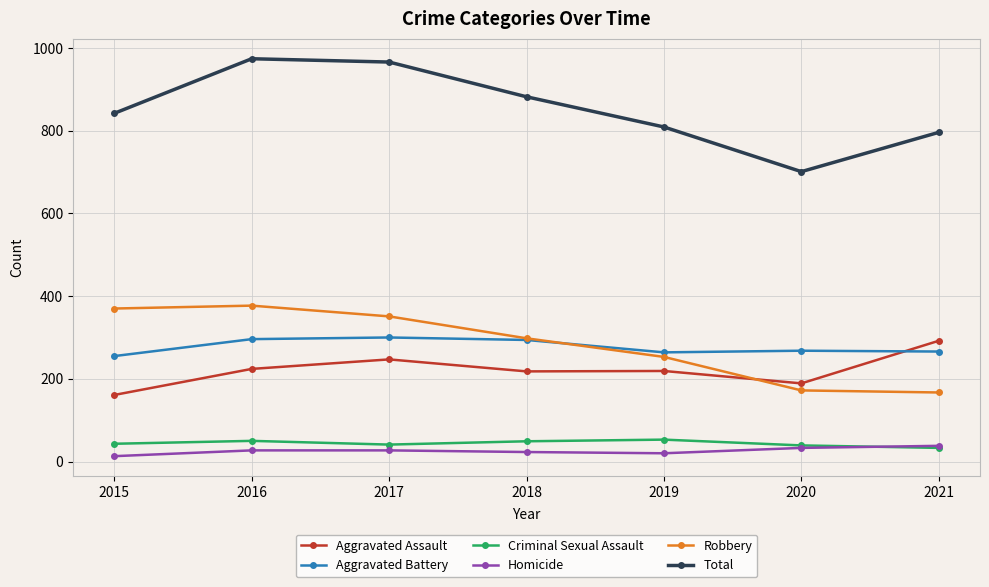

How many data points does each series have?

7